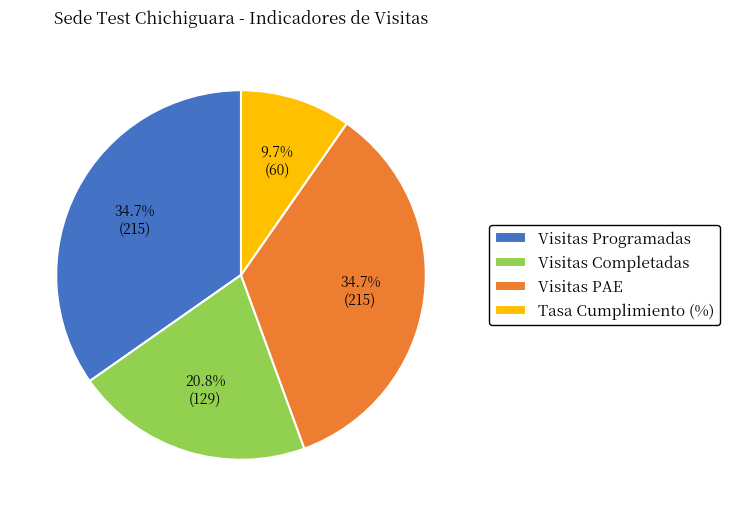

Does Tasa Cumplimiento (%) account for over 50% of the chart?

No